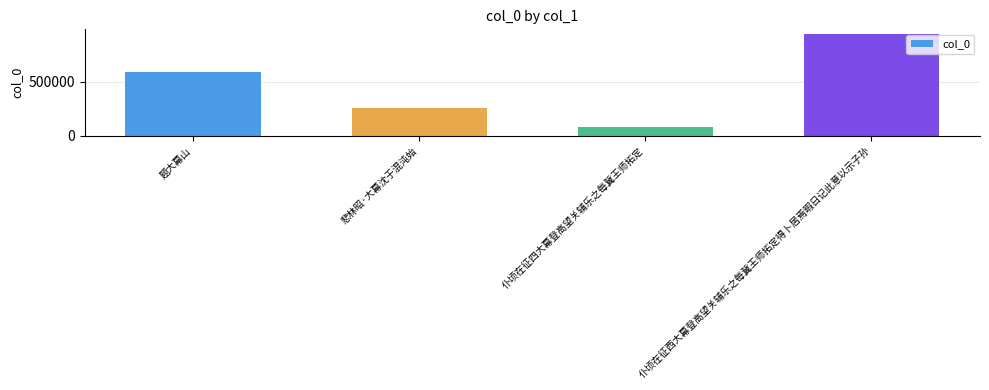

Between 仆顷在征西大幕登高望关辅乐之每冀王师拓定得卜居焉暇日记此意以示子孙 and 题大幕山, which is larger?

仆顷在征西大幕登高望关辅乐之每冀王师拓定得卜居焉暇日记此意以示子孙